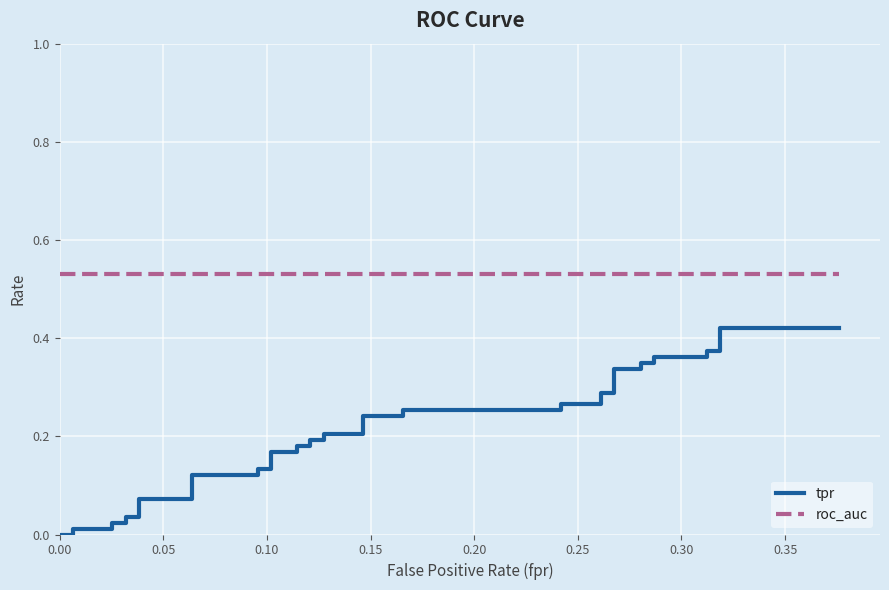

Is this an area chart (filled region under the line)?

No